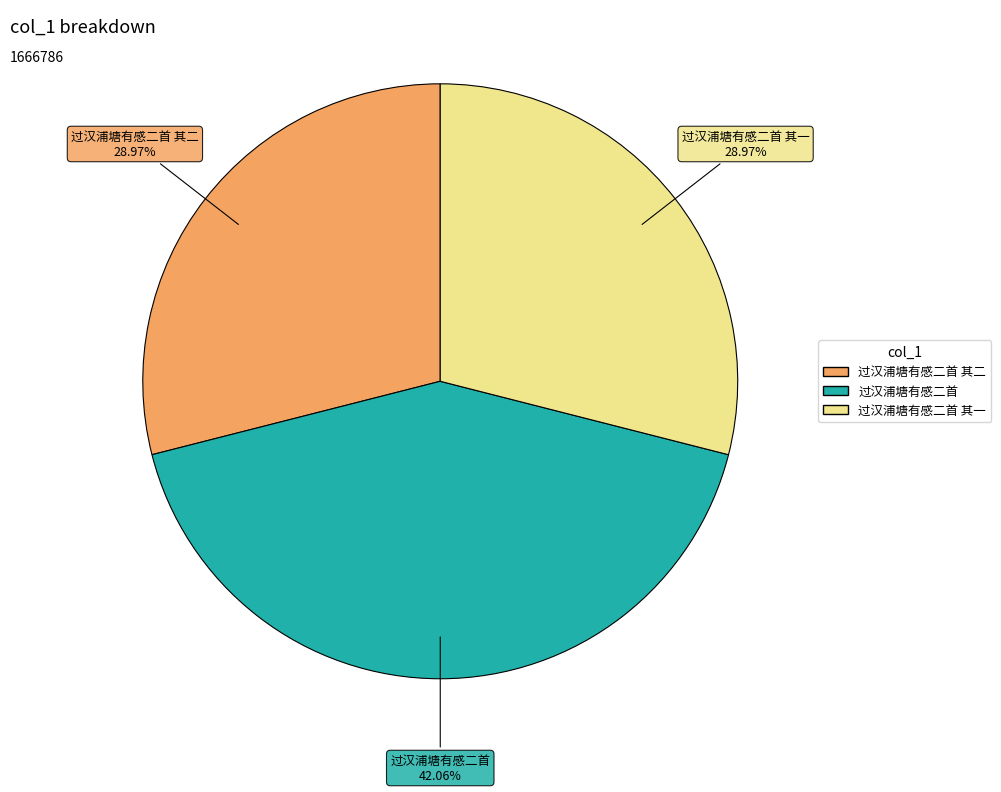

Is there a majority slice in this chart?

No